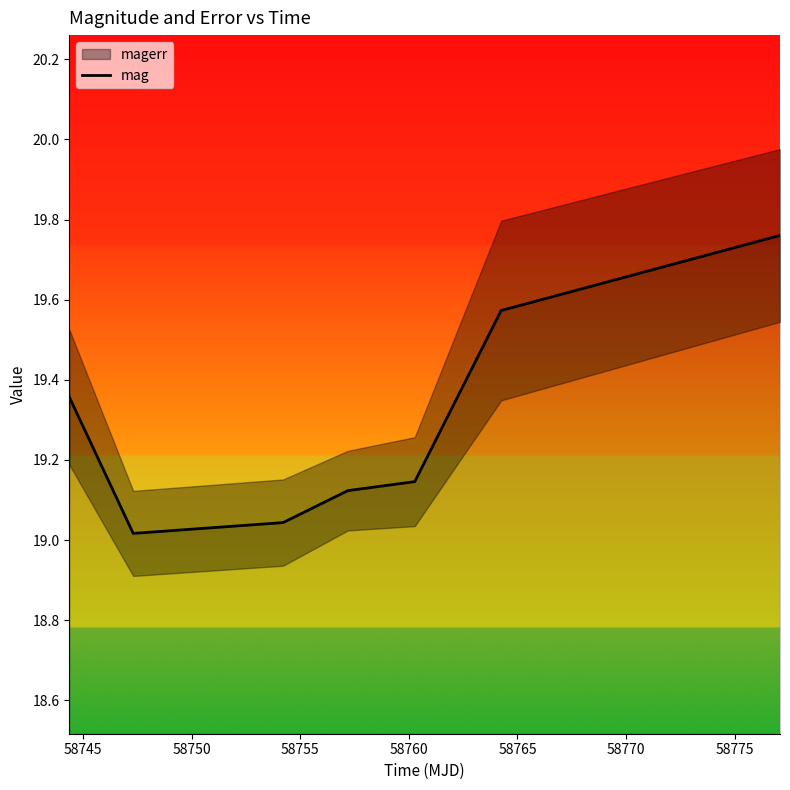

Approximately how many times larger is the value at 58750 compared to 58760?

1.0